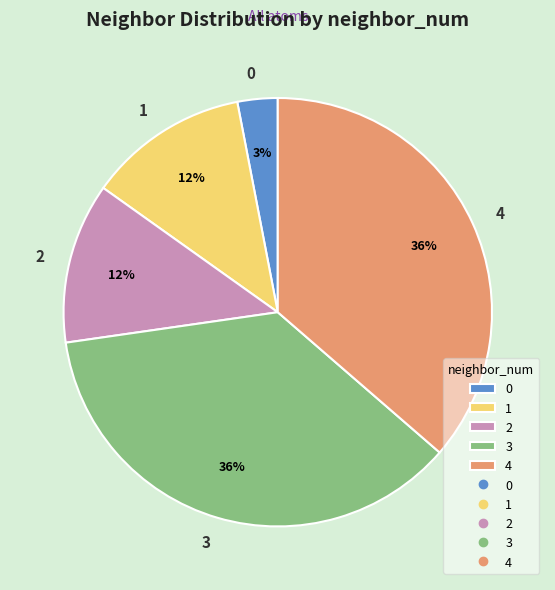

How many segments does this pie chart have?

5